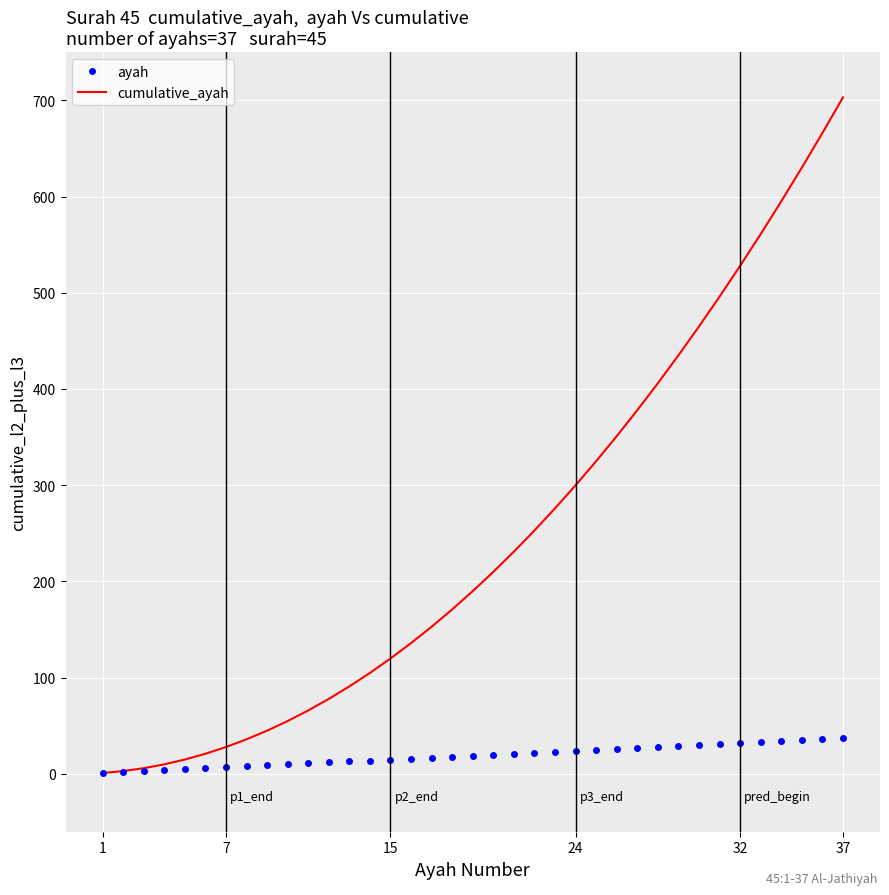

List the series in order of their peak value, highest first.

cumulative_ayah, ayah